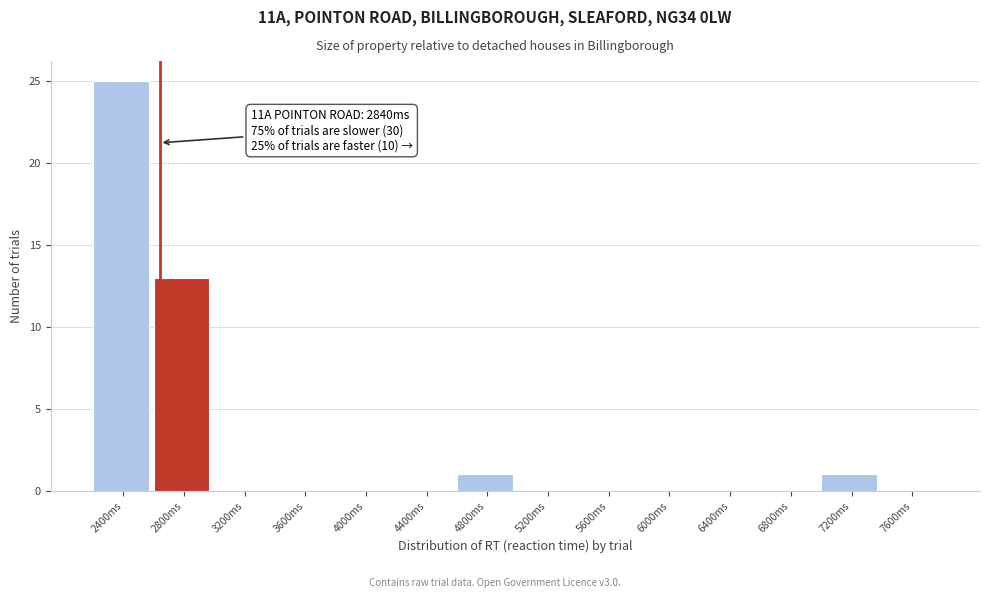

Reading left to right, extract all data points from this chart.

2400ms=25	2800ms=13	3200ms=0	3600ms=0	4000ms=0	4400ms=0	4800ms=1	5200ms=0	5600ms=0	6000ms=0	6400ms=0	6800ms=0	7200ms=1	7600ms=0